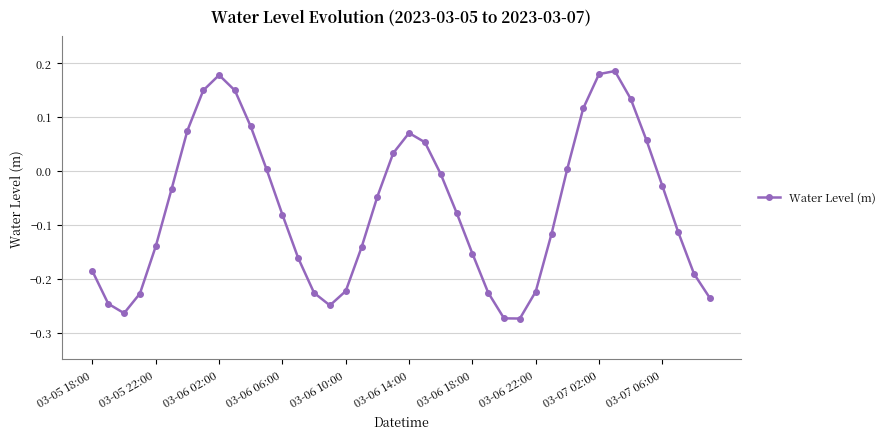

What is the difference between the second highest and second lowest values?

0.5